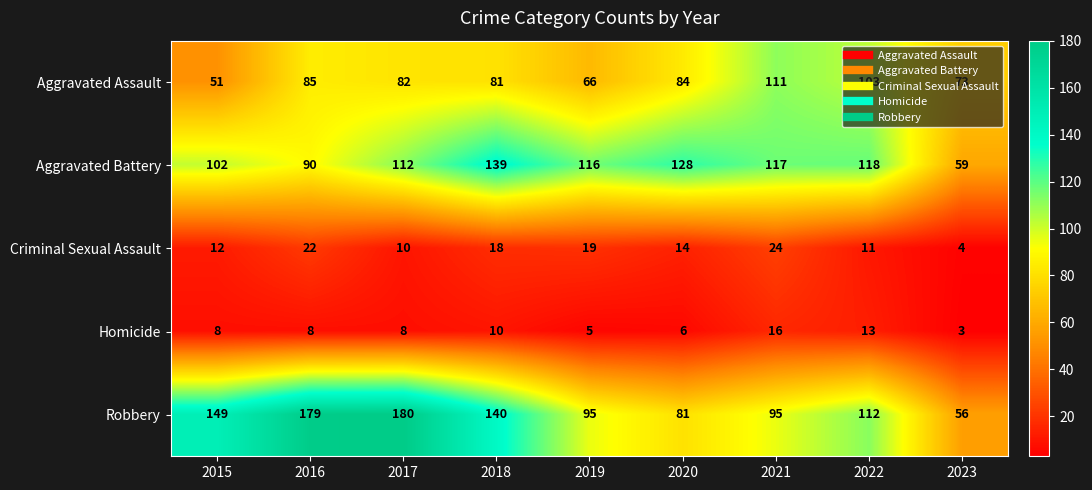

Rank the series at 2022 from highest to lowest value.

Aggravated Battery, Robbery, Aggravated Assault, Homicide, Criminal Sexual Assault